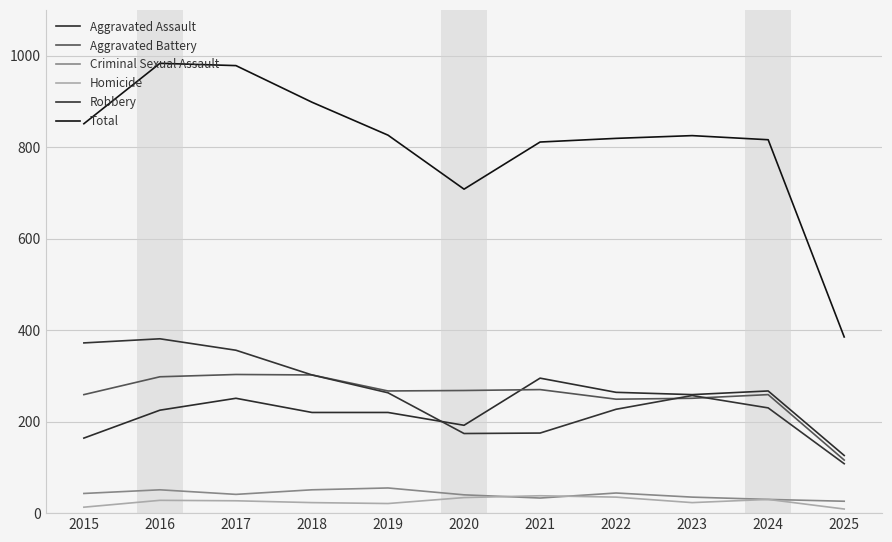

Reading left to right, transcribe all the data shown in this chart.

Aggravated Assault: 2015=164	2016=225	2017=251	2018=220	2019=220	2020=192	2021=295	2022=264	2023=259	2024=267	2025=126
Aggravated Battery: 2015=259	2016=298	2017=303	2018=302	2019=267	2020=268	2021=270	2022=249	2023=251	2024=259	2025=116
Criminal Sexual Assault: 2015=43	2016=51	2017=41	2018=51	2019=55	2020=40	2021=33	2022=44	2023=35	2024=30	2025=26
Homicide: 2015=13	2016=28	2017=27	2018=23	2019=21	2020=34	2021=38	2022=35	2023=23	2024=30	2025=9
Robbery: 2015=372	2016=381	2017=356	2018=302	2019=263	2020=174	2021=175	2022=227	2023=257	2024=230	2025=108
Total: 2015=851	2016=983	2017=978	2018=898	2019=826	2020=708	2021=811	2022=819	2023=825	2024=816	2025=385